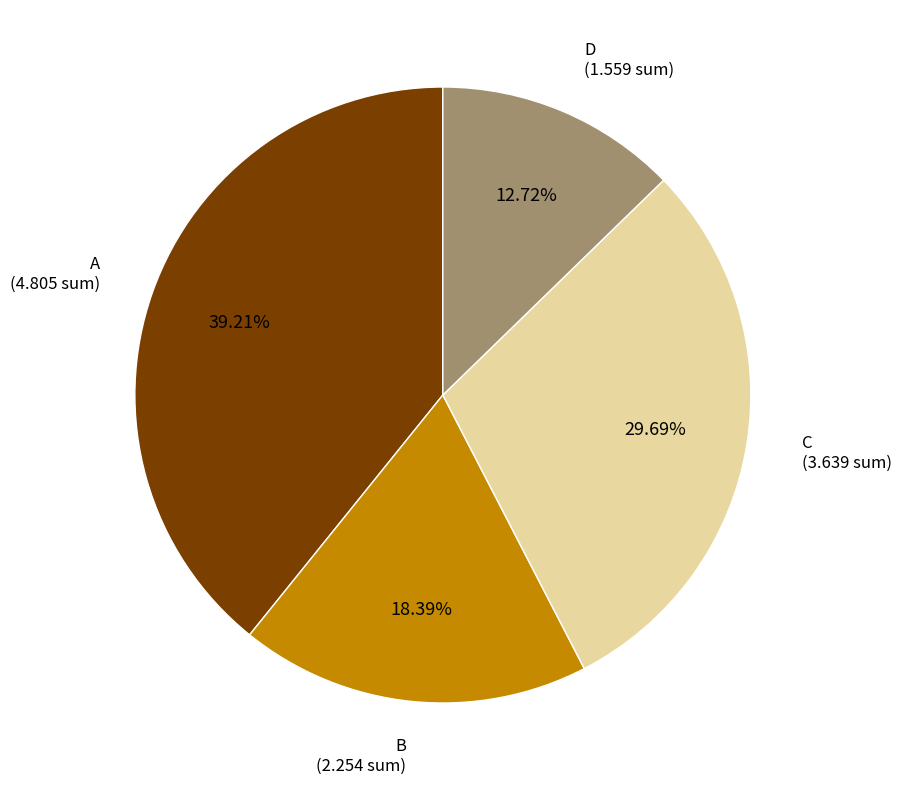

Is there a majority slice in this chart?

No